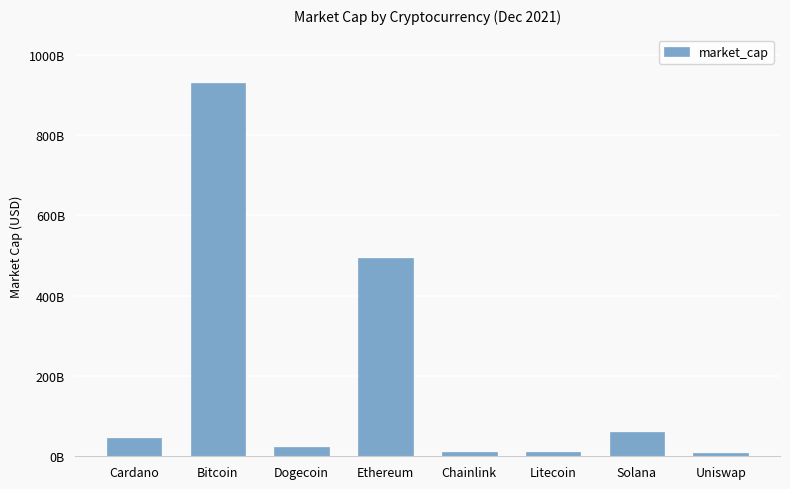

The chart shows a value of 3542127777 at Chainlink. True or false?

False